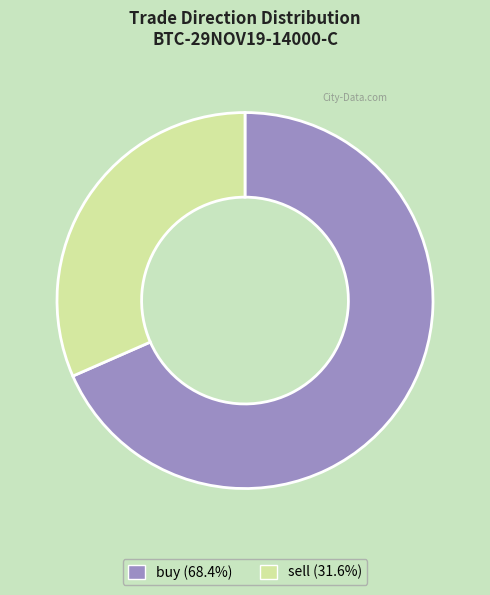

Is there a majority slice in this chart?

Yes